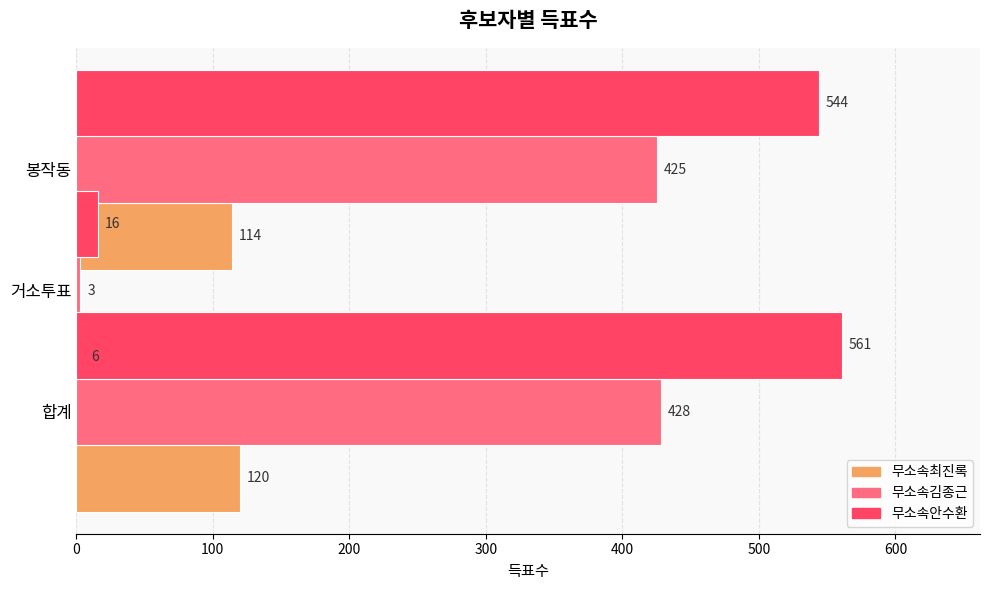

Which series has the widest spread of values?

무소속안수환